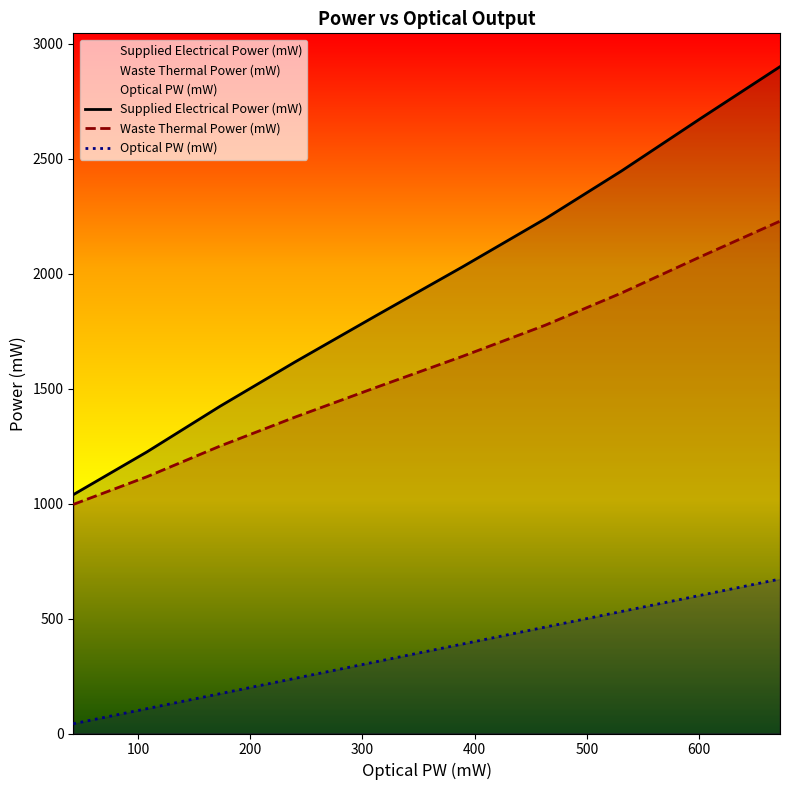

Reading left to right, what are all the values shown in this chart?

Supplied Electrical Power (mW): 42.4=1038.9	108.0=1225.0	173.0=1423.1	240.0=1616.4	312.0=1817.2	389.0=2029.5	463.0=2239.4	531.0=2447.8	602.0=2677.8	672.0=2900.8
Waste Thermal Power (mW): 42.4=996.5	108.0=1117.0	173.0=1250.1	240.0=1376.4	312.0=1505.2	389.0=1640.5	463.0=1776.4	531.0=1916.8	602.0=2075.8	672.0=2228.8
Optical PW (mW): 42.4=42.4	108.0=108.0	173.0=173.0	240.0=240.0	312.0=312.0	389.0=389.0	463.0=463.0	531.0=531.0	602.0=602.0	672.0=672.0